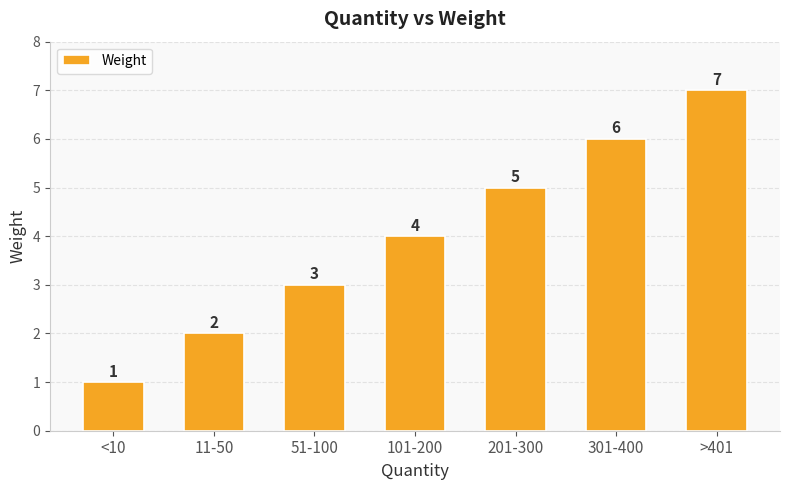

What is the difference between the values at 201-300 and 301-400?

1